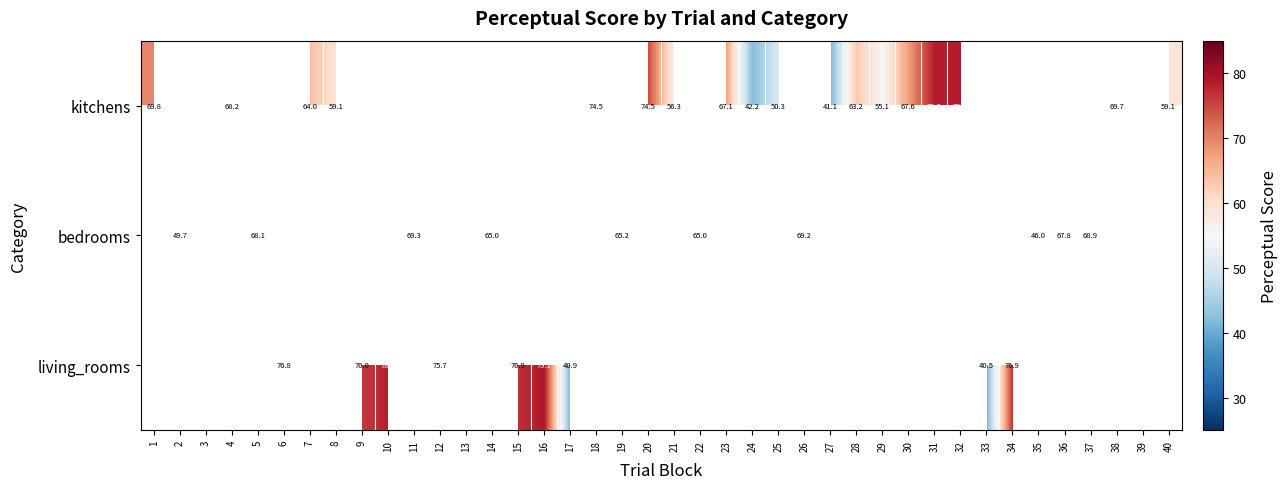

Is it true that bedrooms equals 47.2 at 26?

False